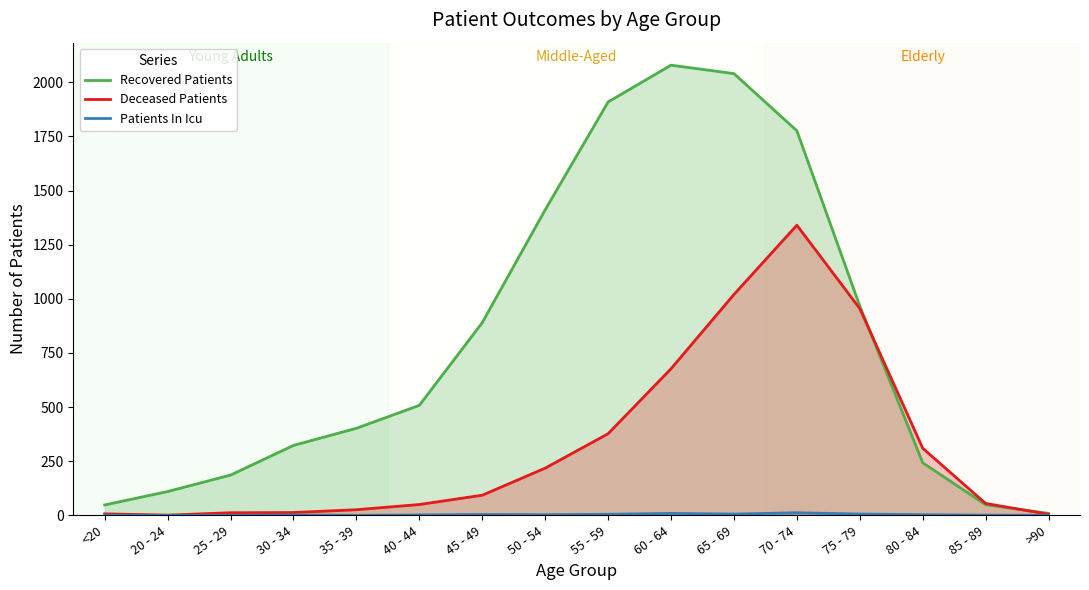

True or false: Recovered Patients has a value of 1411 at 50 - 54.

True